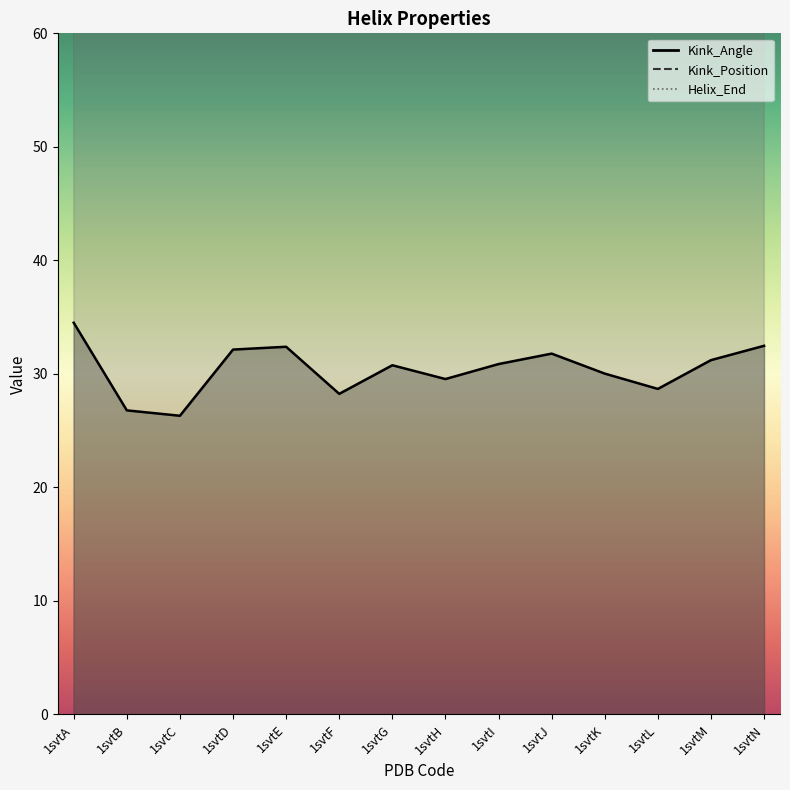

Which category has the lowest value in the Kink_Position series?

1svtB